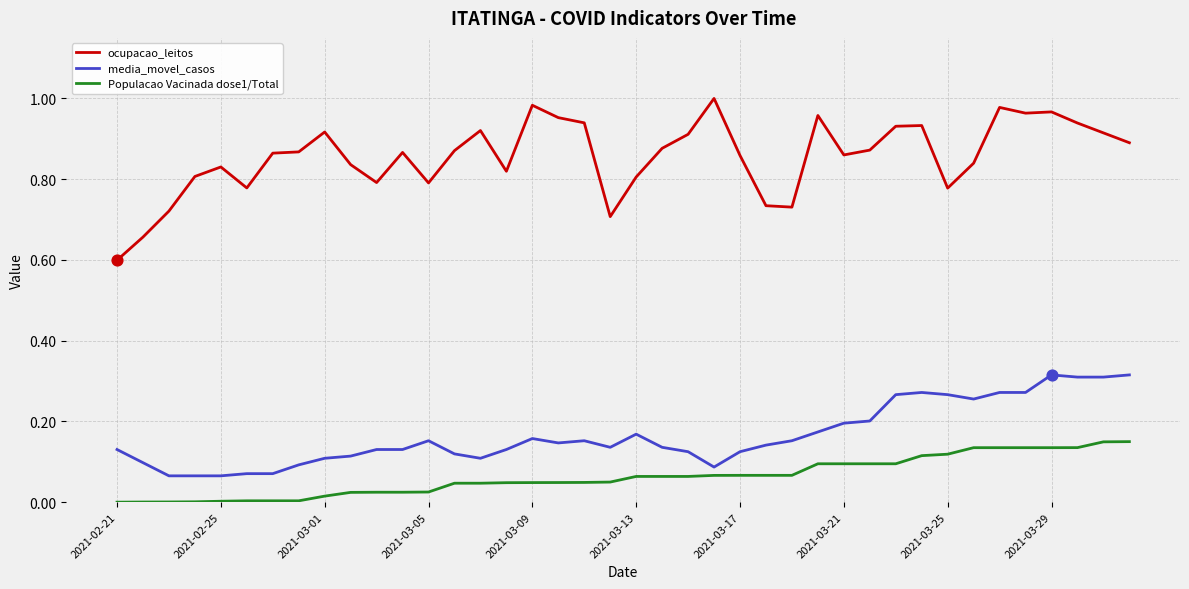

Which series has the largest range (max minus min)?

ocupacao_leitos